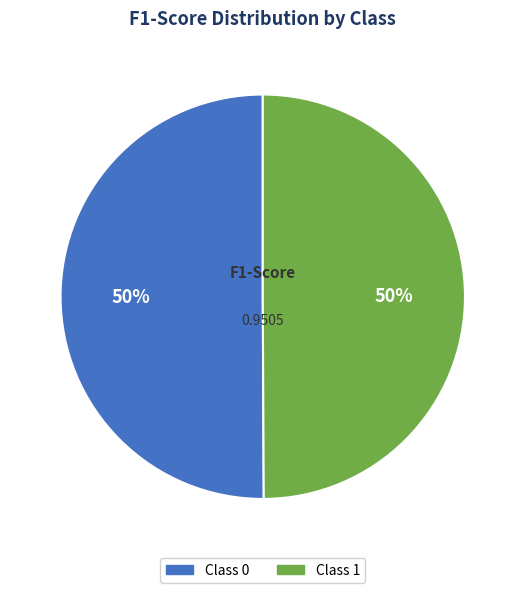

To the nearest percent, what is the average slice percentage?

50%